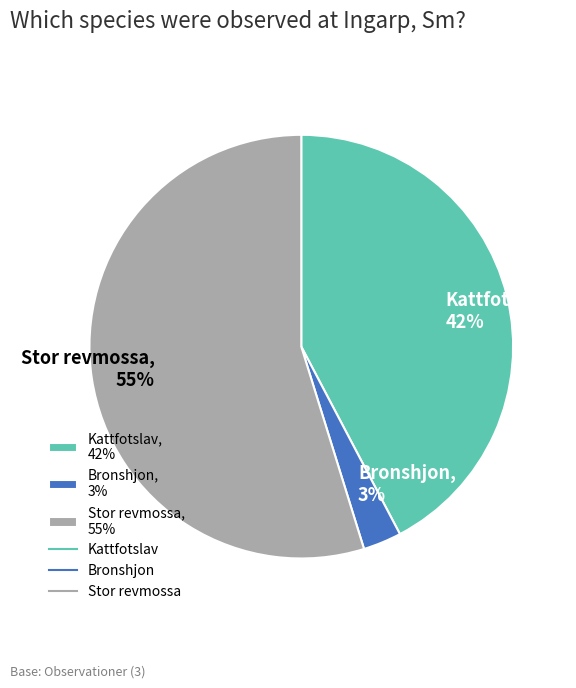

Is it true that Kattfotslav, 42% is 42% of the pie?

True